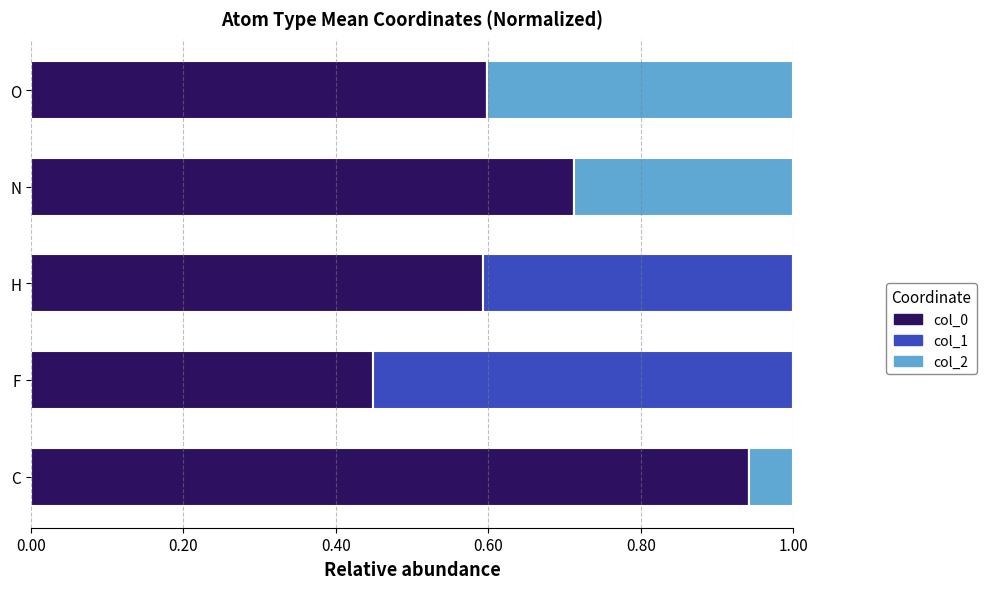

The col_0 series shows 1.1 at H. True or false?

False